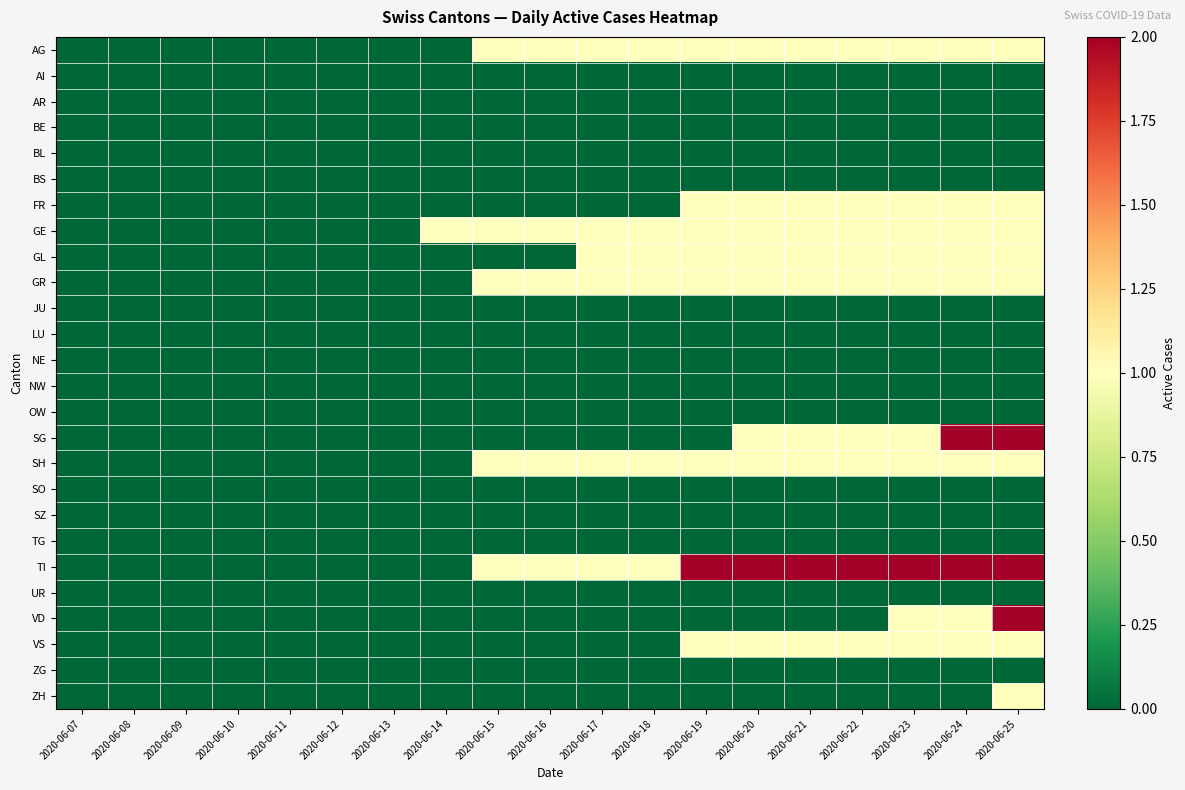

Rank the series at 2020-06-17 from highest to lowest value.

AG, GE, GL, GR, SH, TI, AI, AR, BE, BL, BS, FR, JU, LU, NE, NW, OW, SG, SO, SZ, TG, UR, VD, VS, ZG, ZH